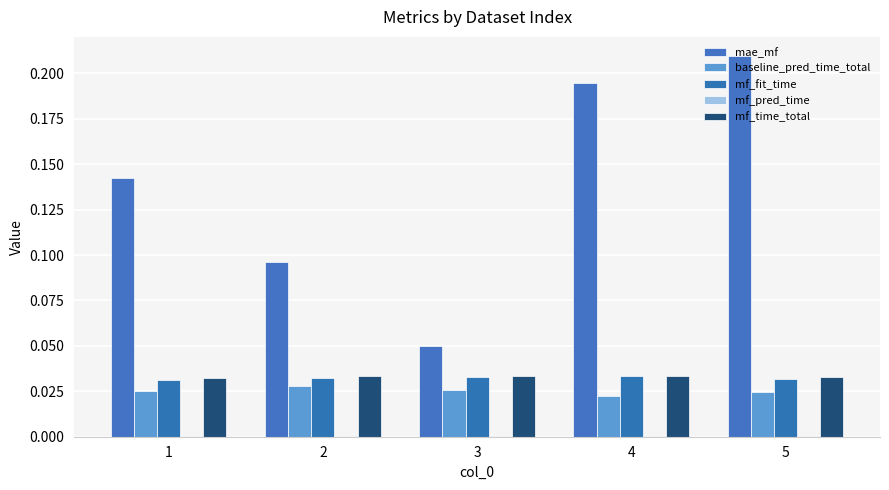

Read the mae_mf value at 1.

0.1